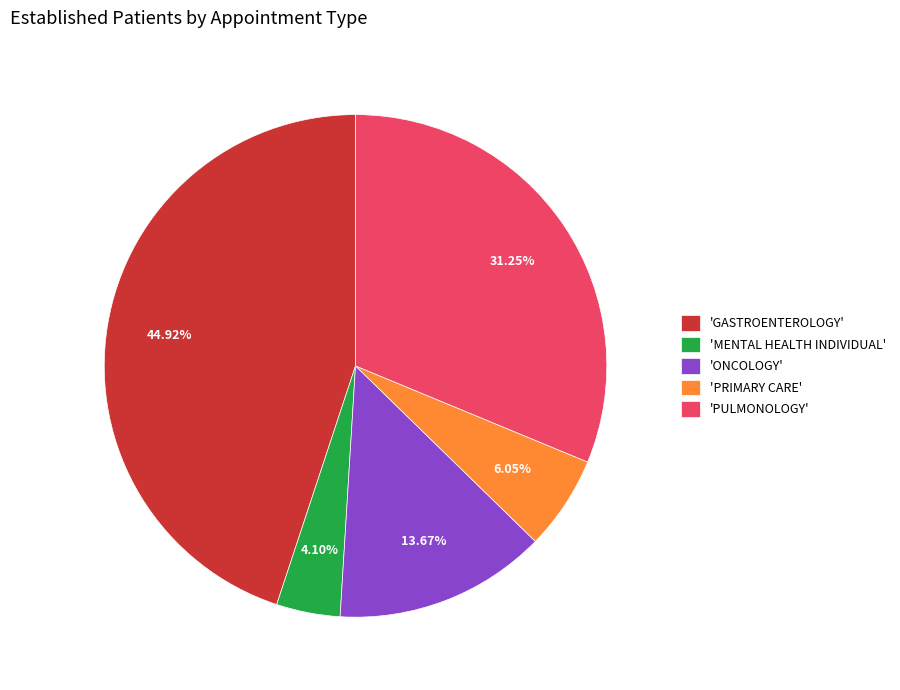

Is there a majority slice in this chart?

No